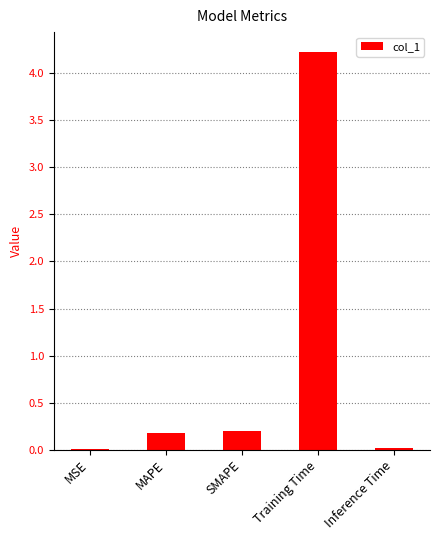

Is it true that the value at SMAPE is 0.2?

True